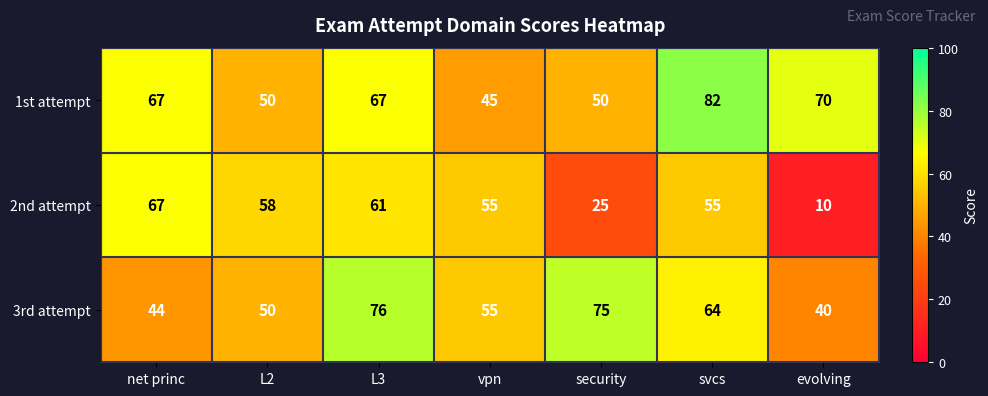

What is the total value across all series at evolving?

120